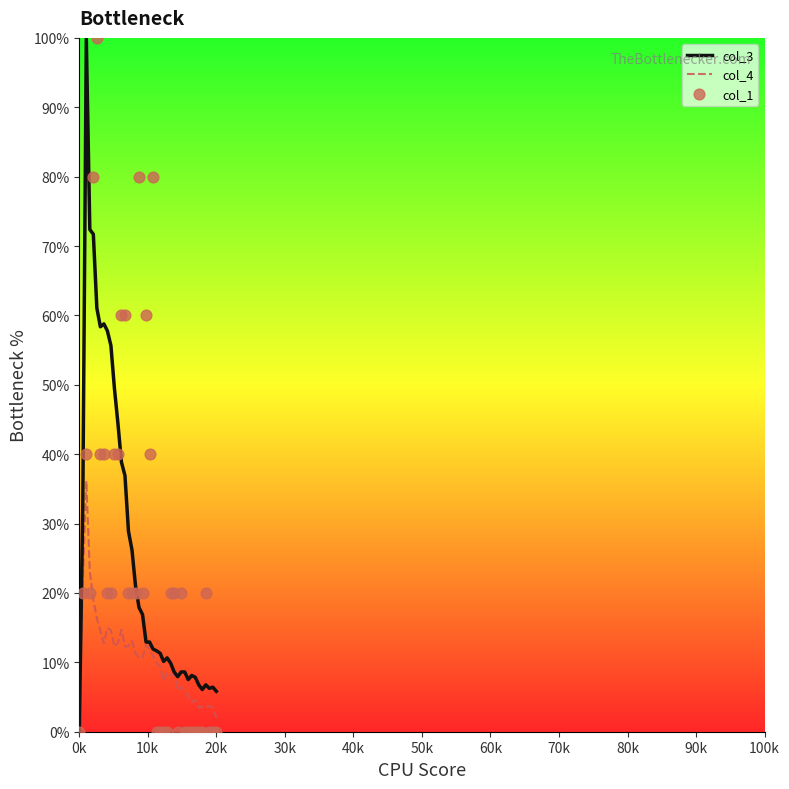

What is the maximum value for col_4?

36.1